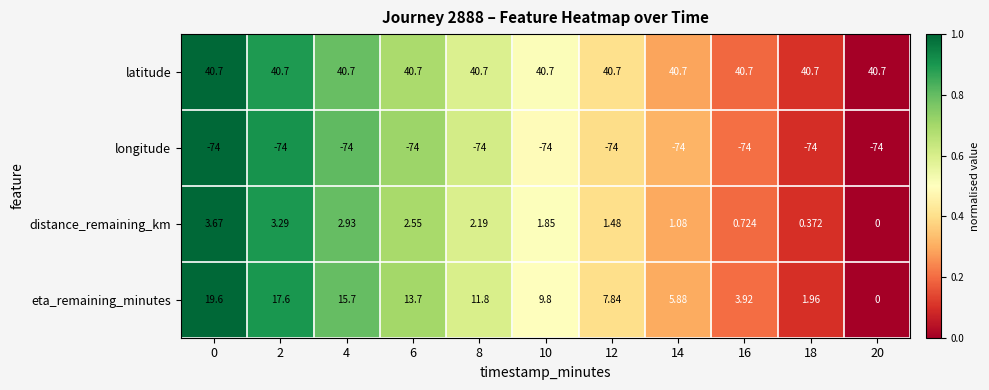

At 4, list the series in order from smallest to largest.

longitude, distance_remaining_km, eta_remaining_minutes, latitude